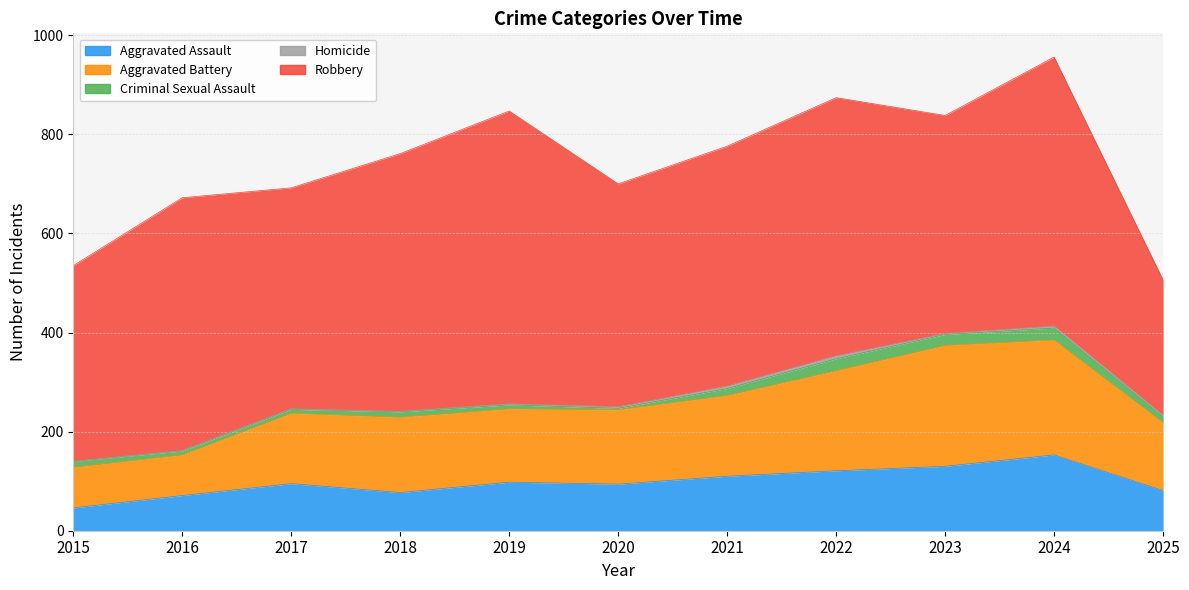

Where does the Aggravated Battery series first go above 150?

2018